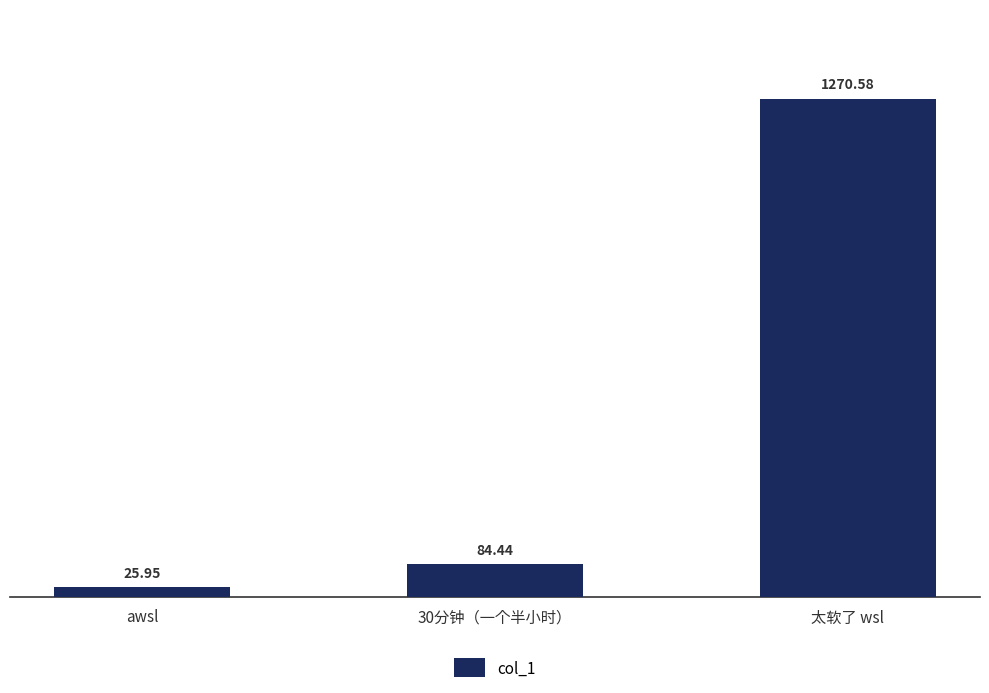

The value at 30分钟（一个半小时） is 22.3. True or false?

False